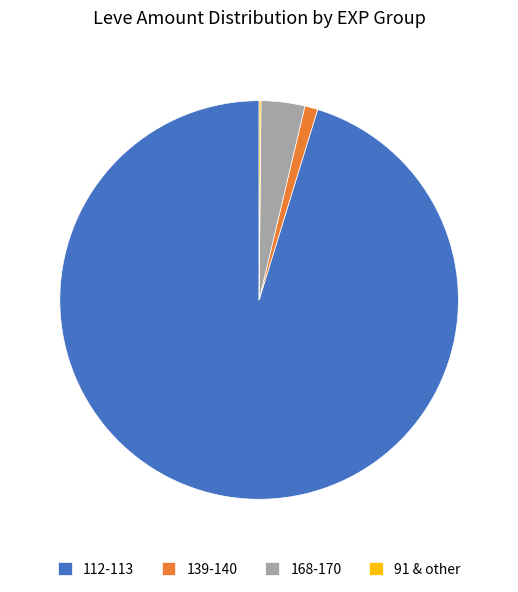

Which has a higher value, 168-170 or 112-113?

112-113